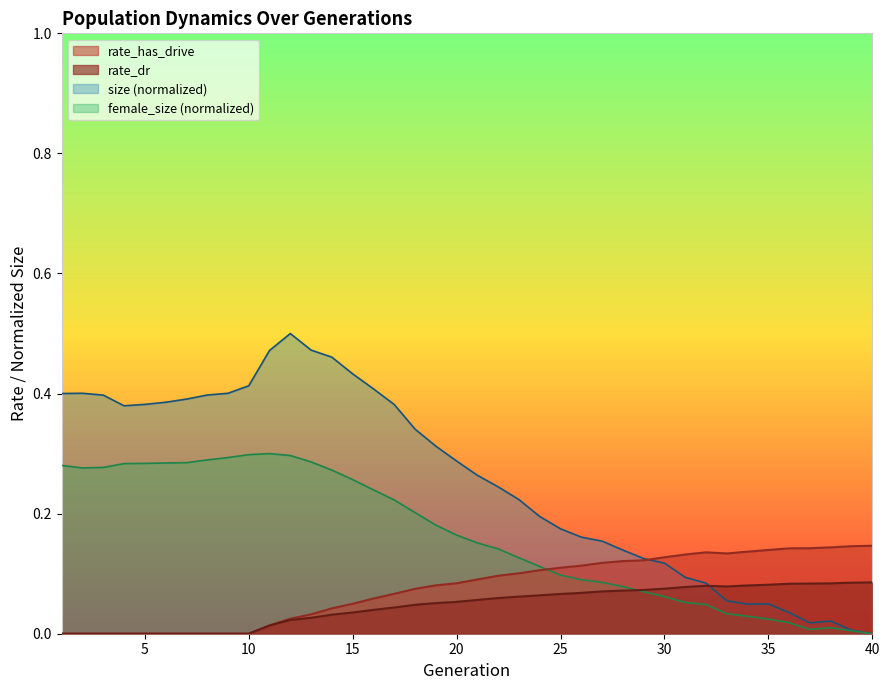

Which has a higher value, 24 or 37?

37